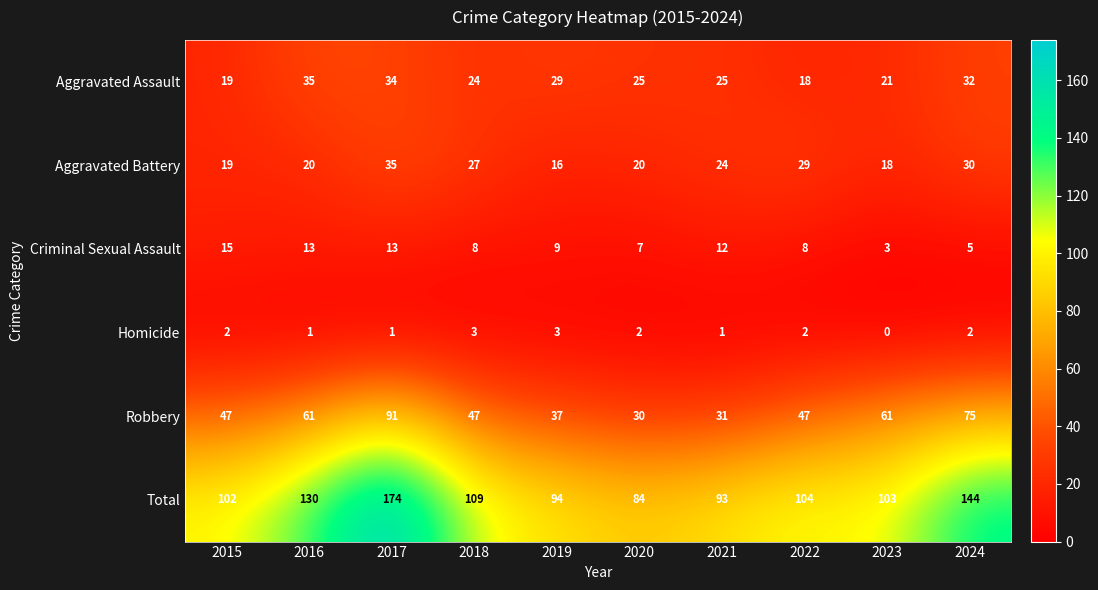

Count the number of data series in this chart.

6